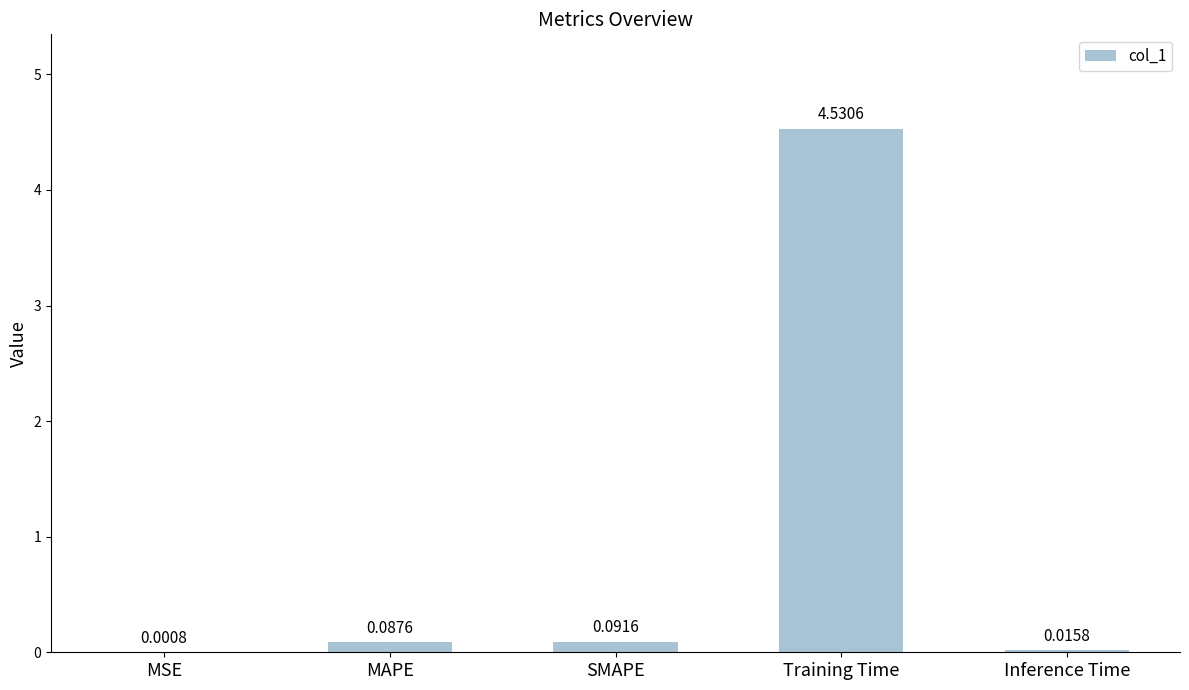

What is the change in value from MSE to SMAPE?

+0.1